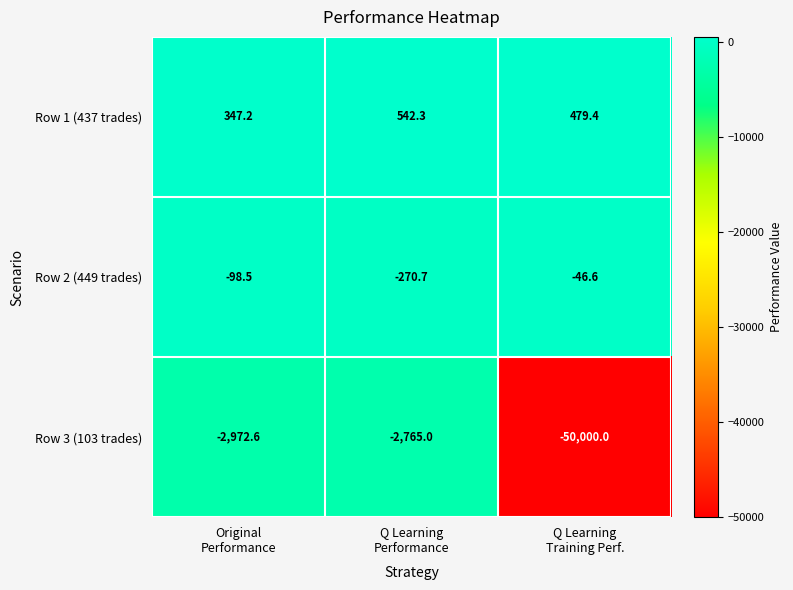

Which series has the largest range (max minus min)?

Row 3 (103 trades)